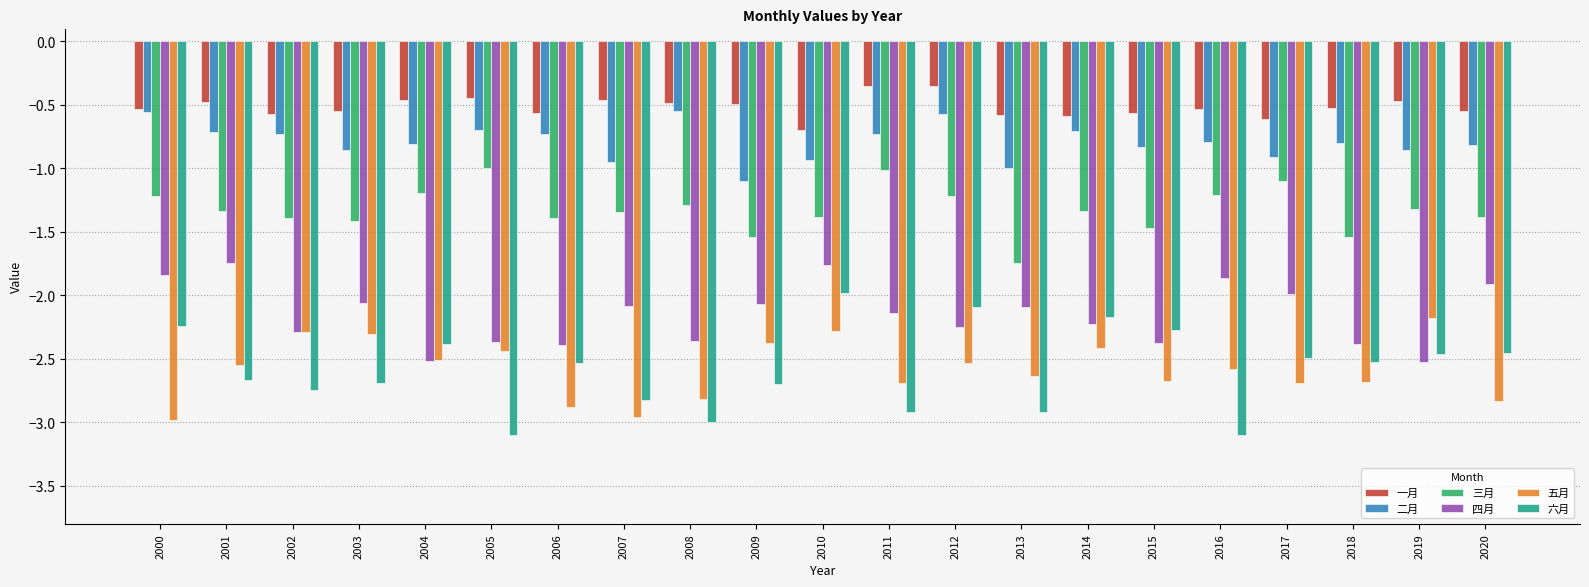

What is the total value across all series at 2015?

-10.2